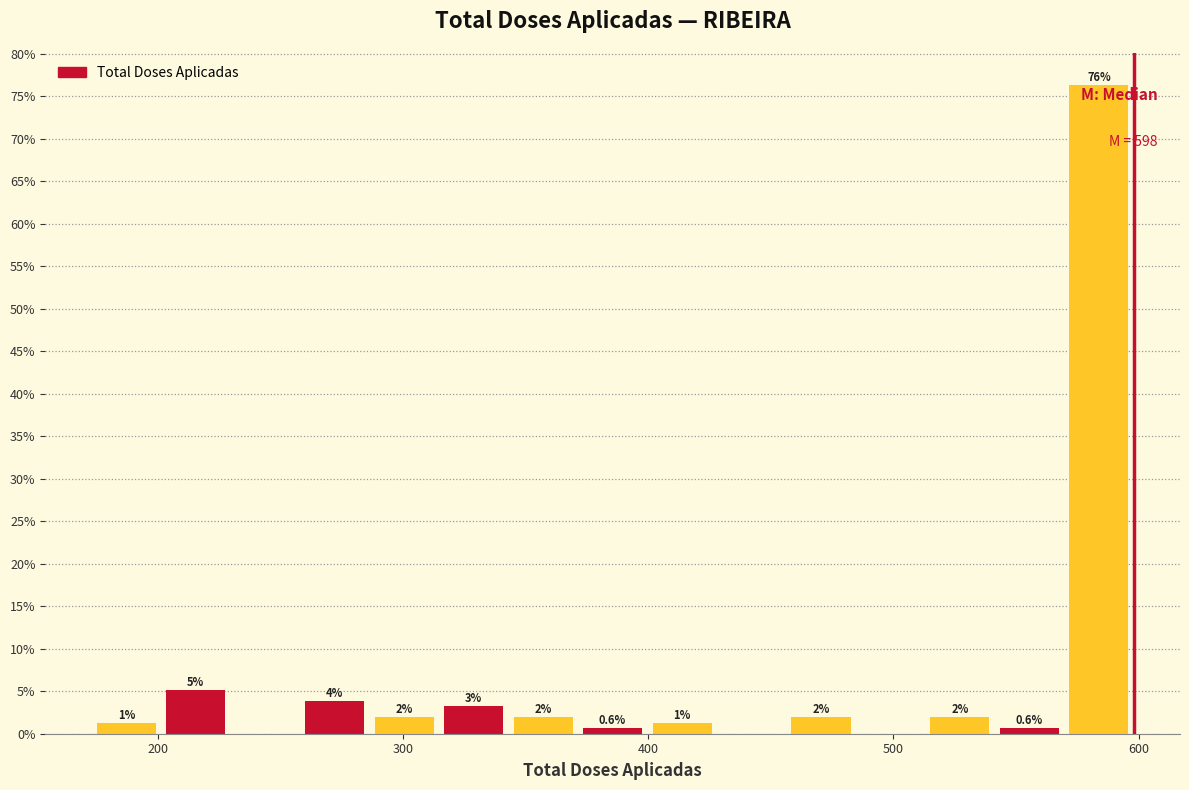

Read against the x-axis, roughly where is the centre of the tallest bar?

580